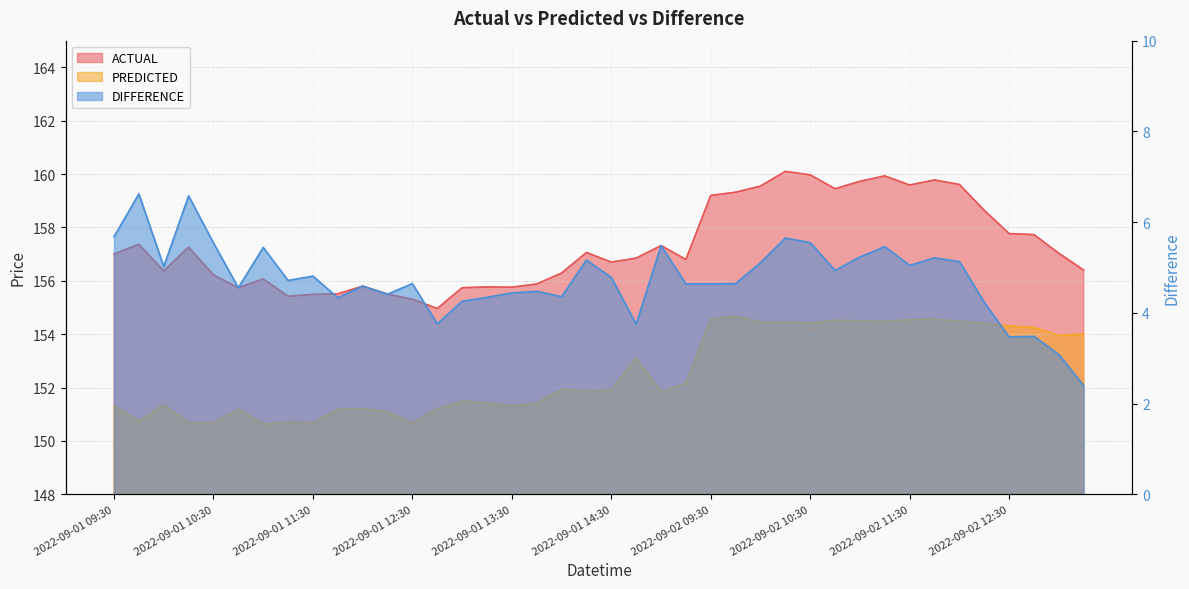

Rank the series by their maximum value, from highest to lowest.

ACTUAL, PREDICTED, DIFFERENCE